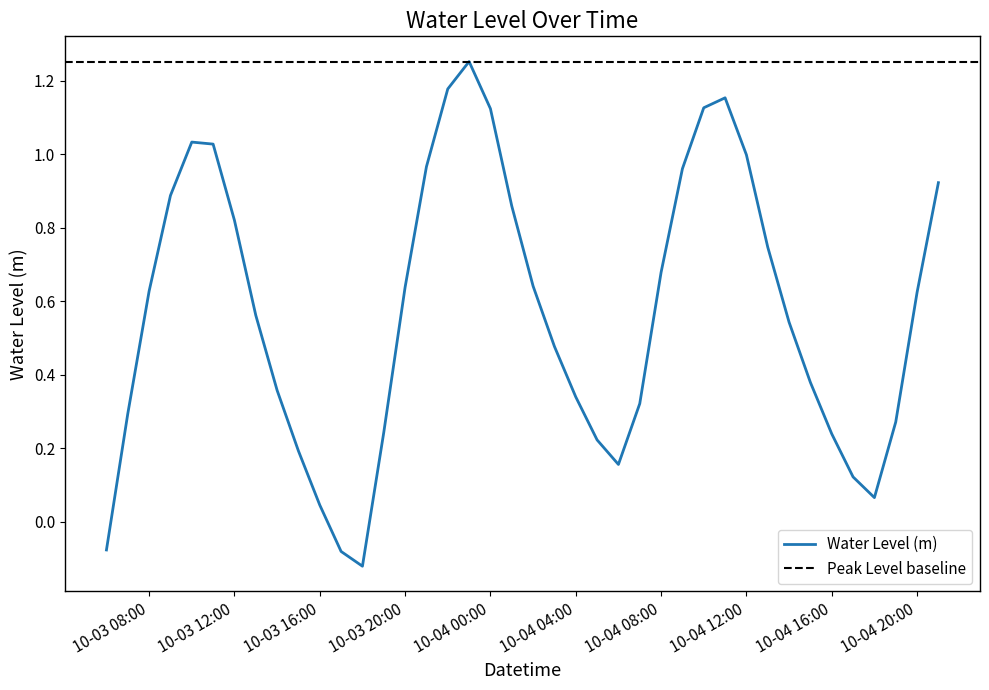

What is the difference between the maximum and minimum values?

1.4